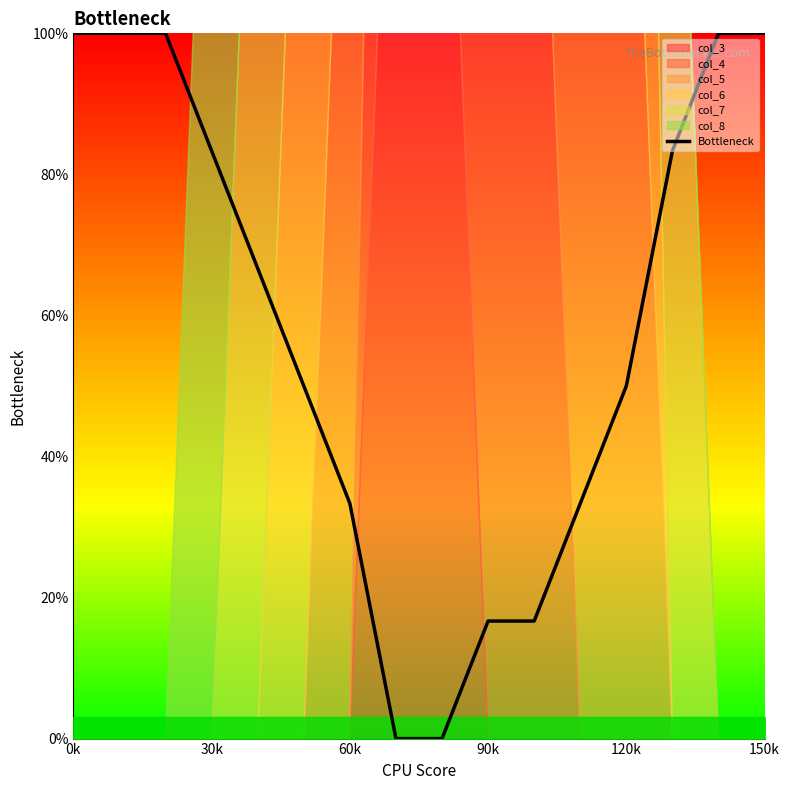

The chart shows a value of 9.8 at 11. True or false?

False